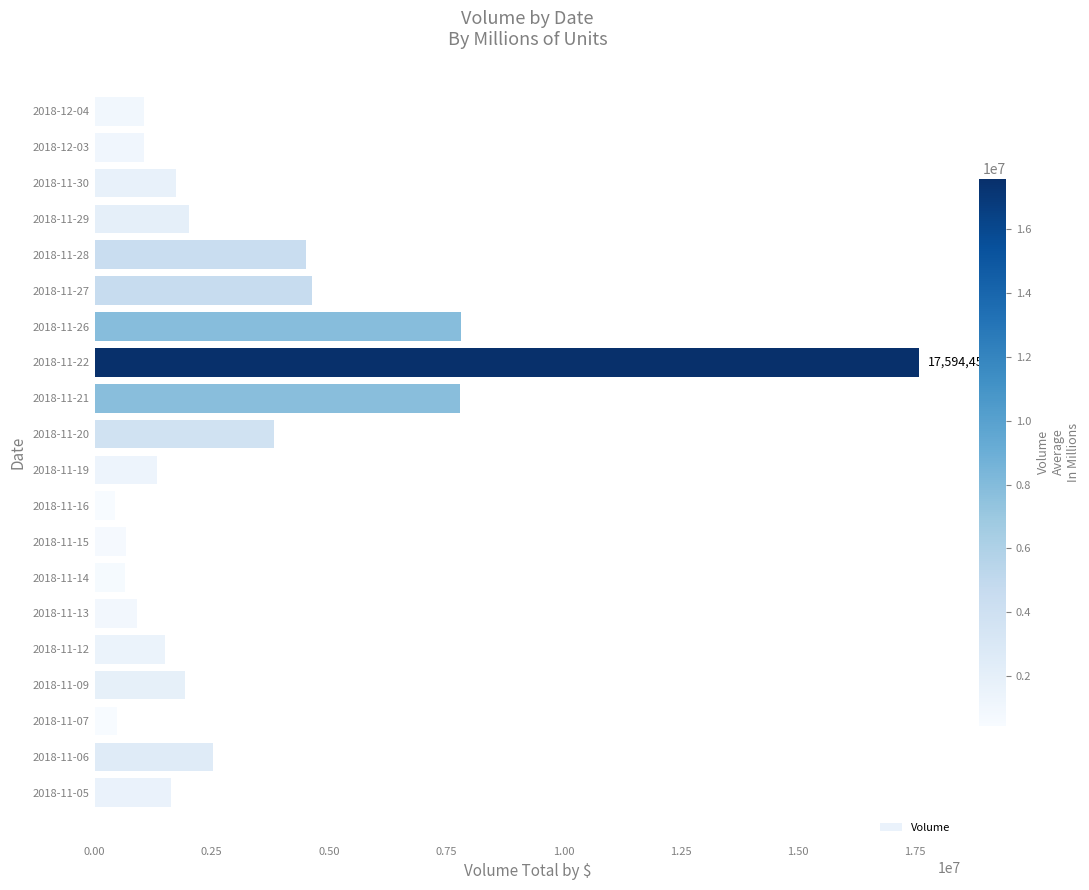

Which label corresponds to the largest value in the chart?

2018-11-22